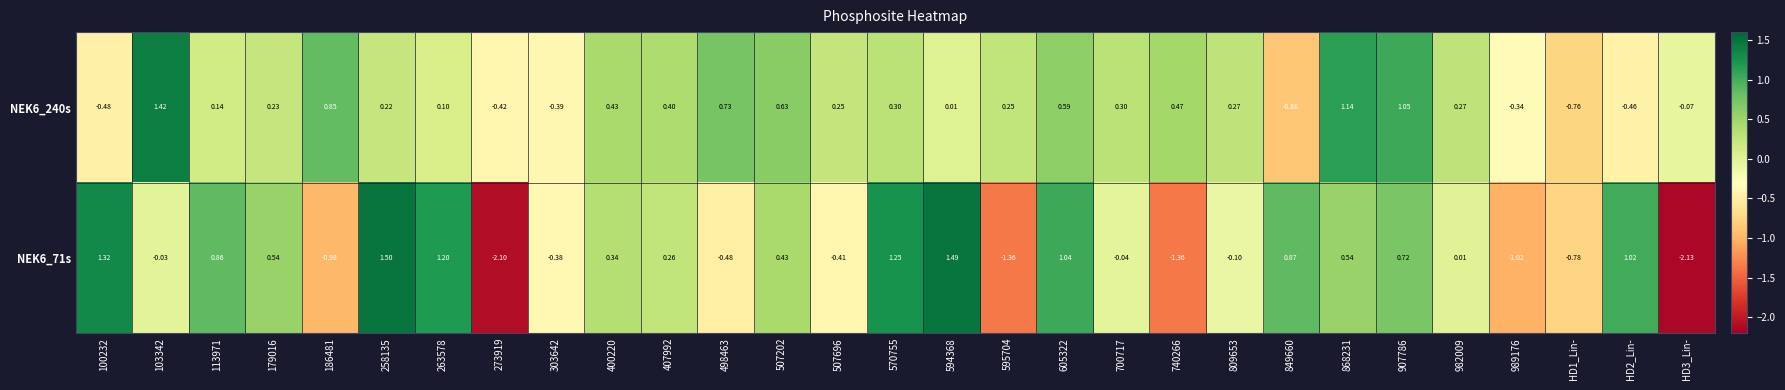

What is the maximum value shown in the chart?

1.5